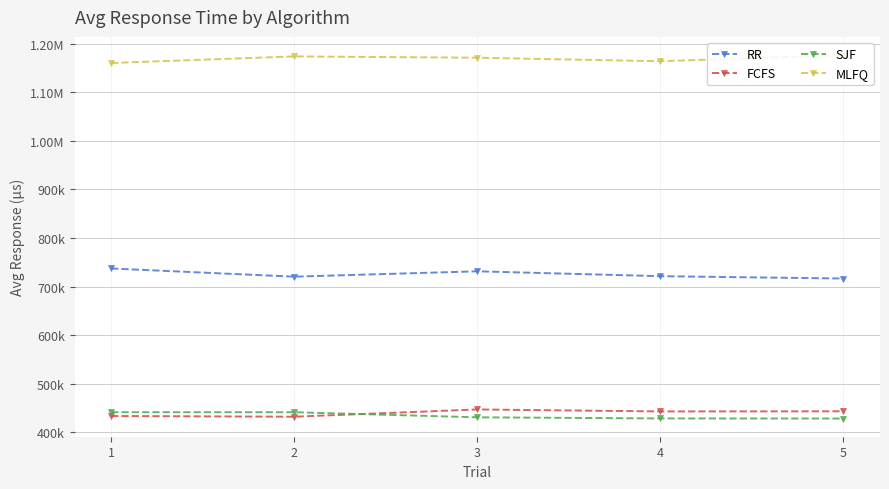

The RR series shows 319322.5 at 5. True or false?

False